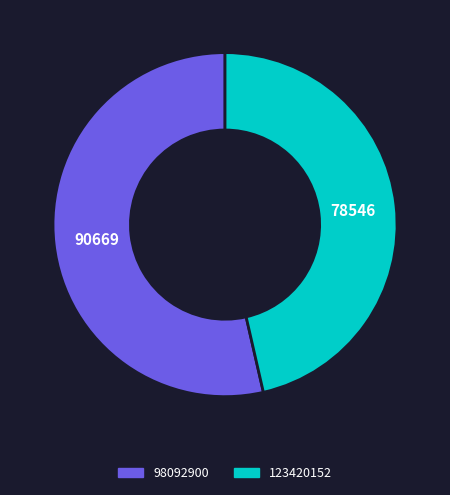

Which slice represents more than half of the pie?

98092900